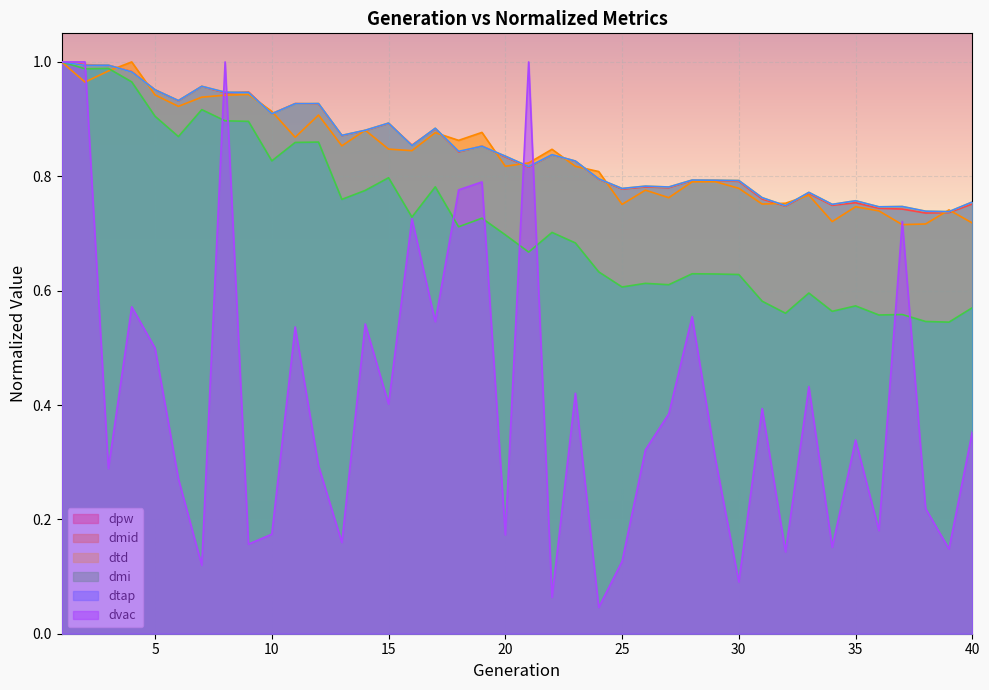

Reading left to right, list all the values displayed in this chart.

dpw: 1=1.0	2=1.0	3=1.0	4=1.0	5=1.0	6=0.9	7=1.0	8=0.9	9=0.9	10=0.9	11=0.9	12=0.9	13=0.9	14=0.9	15=0.9	16=0.9	17=0.9	18=0.8	19=0.9	20=0.8	21=0.8	22=0.8	23=0.8	24=0.8	25=0.8	26=0.8	27=0.8	28=0.8	29=0.8	30=0.8	31=0.8	32=0.7	33=0.8	34=0.7	35=0.8	36=0.7	37=0.7	38=0.7	39=0.7	40=0.8
dmid: 1=1.0	2=1.0	3=1.0	4=1.0	5=0.9	6=0.9	7=0.9	8=0.9	9=0.9	10=0.9	11=0.9	12=0.9	13=0.9	14=0.9	15=0.8	16=0.8	17=0.9	18=0.9	19=0.9	20=0.8	21=0.8	22=0.8	23=0.8	24=0.8	25=0.8	26=0.8	27=0.8	28=0.8	29=0.8	30=0.8	31=0.8	32=0.8	33=0.8	34=0.7	35=0.7	36=0.7	37=0.7	38=0.7	39=0.7	40=0.7
dtd: 1=1.0	2=1.0	3=1.0	4=1.0	5=1.0	6=0.9	7=1.0	8=0.9	9=0.9	10=0.9	11=0.9	12=0.9	13=0.9	14=0.9	15=0.9	16=0.9	17=0.9	18=0.8	19=0.9	20=0.8	21=0.8	22=0.8	23=0.8	24=0.8	25=0.8	26=0.8	27=0.8	28=0.8	29=0.8	30=0.8	31=0.8	32=0.7	33=0.8	34=0.8	35=0.8	36=0.7	37=0.7	38=0.7	39=0.7	40=0.8
dmi: 1=1.0	2=1.0	3=1.0	4=1.0	5=0.9	6=0.9	7=0.9	8=0.9	9=0.9	10=0.8	11=0.9	12=0.9	13=0.8	14=0.8	15=0.8	16=0.7	17=0.8	18=0.7	19=0.7	20=0.7	21=0.7	22=0.7	23=0.7	24=0.6	25=0.6	26=0.6	27=0.6	28=0.6	29=0.6	30=0.6	31=0.6	32=0.6	33=0.6	34=0.6	35=0.6	36=0.6	37=0.6	38=0.5	39=0.5	40=0.6
dtap: 1=1.0	2=1.0	3=1.0	4=1.0	5=1.0	6=0.9	7=1.0	8=0.9	9=0.9	10=0.9	11=0.9	12=0.9	13=0.9	14=0.9	15=0.9	16=0.9	17=0.9	18=0.8	19=0.9	20=0.8	21=0.8	22=0.8	23=0.8	24=0.8	25=0.8	26=0.8	27=0.8	28=0.8	29=0.8	30=0.8	31=0.8	32=0.7	33=0.8	34=0.8	35=0.8	36=0.7	37=0.7	38=0.7	39=0.7	40=0.8
dvac: 1=1.0	2=1.0	3=0.3	4=0.6	5=0.5	6=0.3	7=0.1	8=1.0	9=0.2	10=0.2	11=0.5	12=0.3	13=0.2	14=0.5	15=0.4	16=0.7	17=0.5	18=0.8	19=0.8	20=0.2	21=1.0	22=0.1	23=0.4	24=0.0	25=0.1	26=0.3	27=0.4	28=0.6	29=0.3	30=0.1	31=0.4	32=0.1	33=0.4	34=0.2	35=0.3	36=0.2	37=0.7	38=0.2	39=0.1	40=0.4